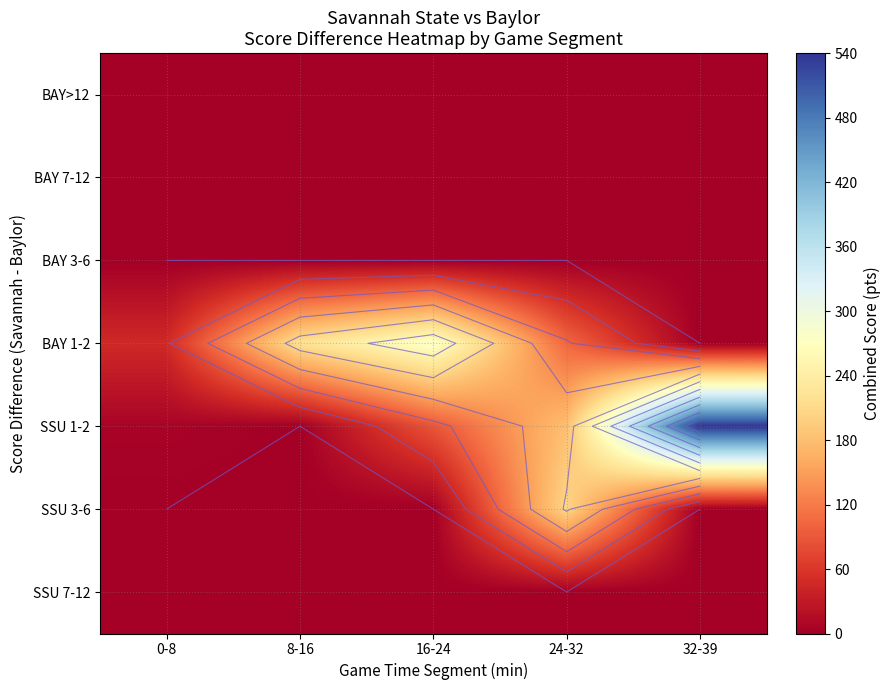

Between 32-39 and 16-24, which is larger?

32-39